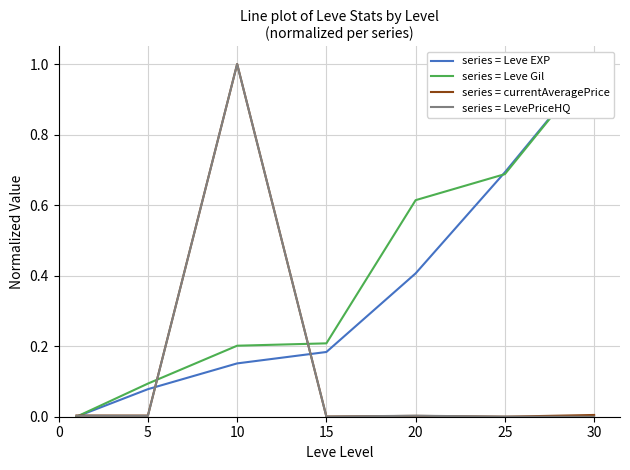

Which has a higher value, 30 or 15?

30